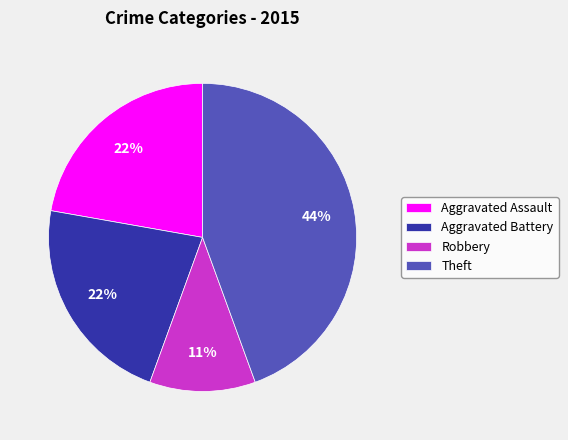

Which category has the biggest portion of the pie?

Theft